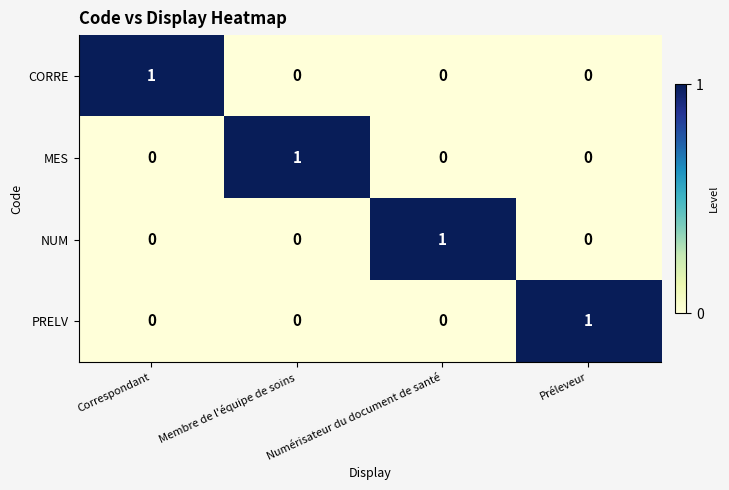

True or false: CORRE has a value of 0 at Numérisateur du document de santé.

True